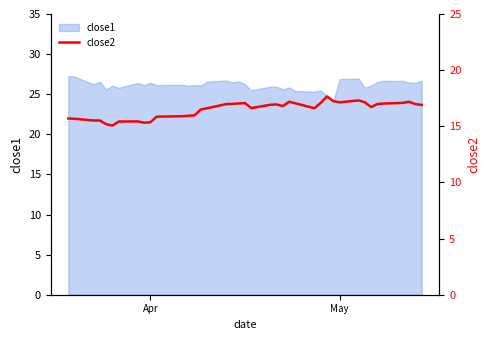

What is the smallest value displayed?

15.1